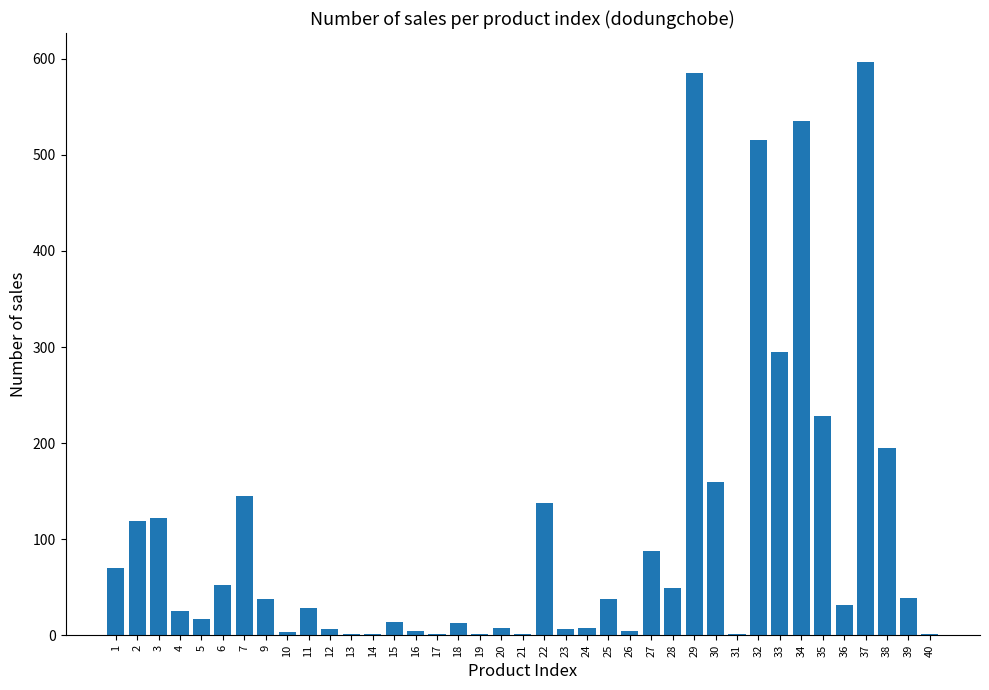

Is it true that the value at 27 is 147?

False